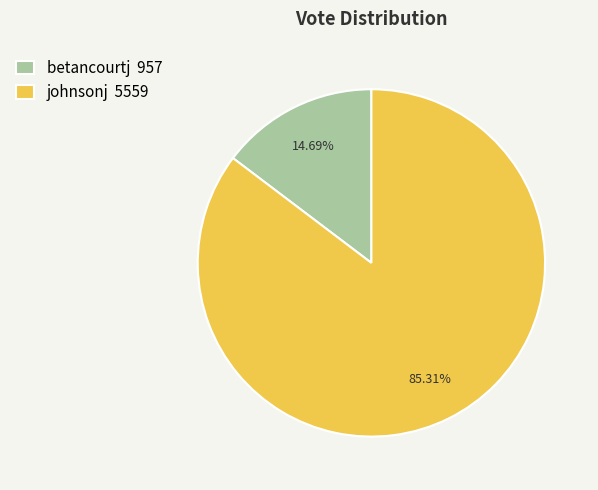

Rank the categories by value from lowest to highest.

betancourtj, johnsonj